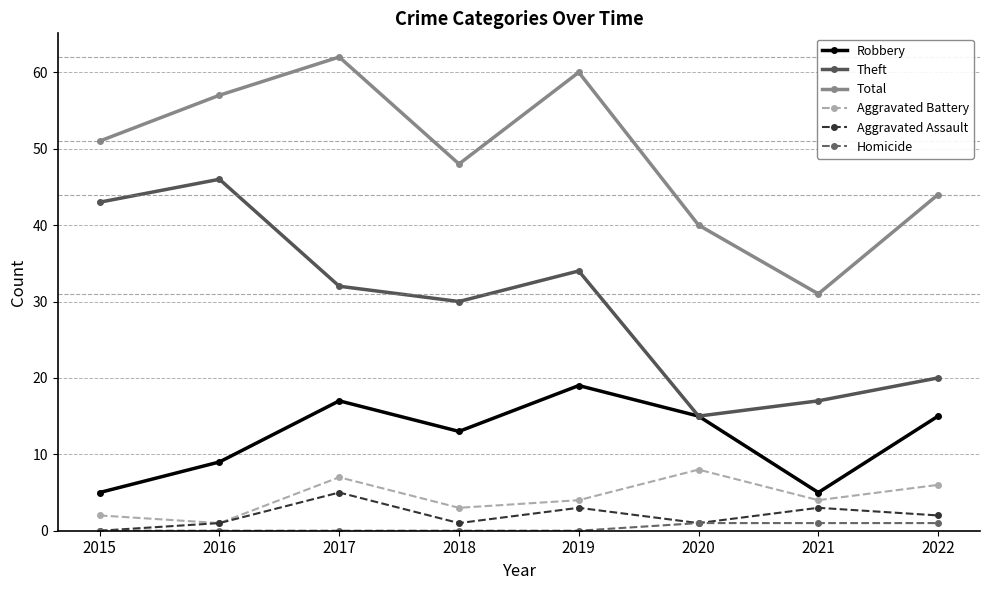

What is the difference between the maximum and second lowest values in the Aggravated Battery series?

6